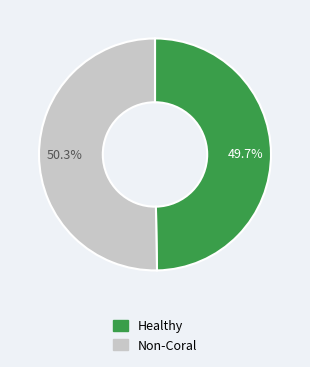

To the nearest percent, what is the average slice percentage?

50%